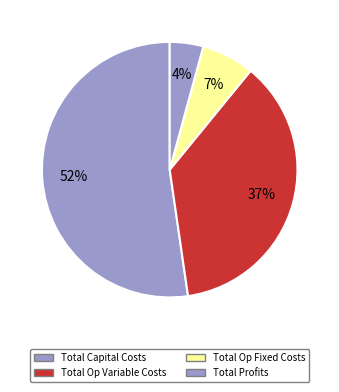

Which category has the biggest portion of the pie?

Total Capital Costs